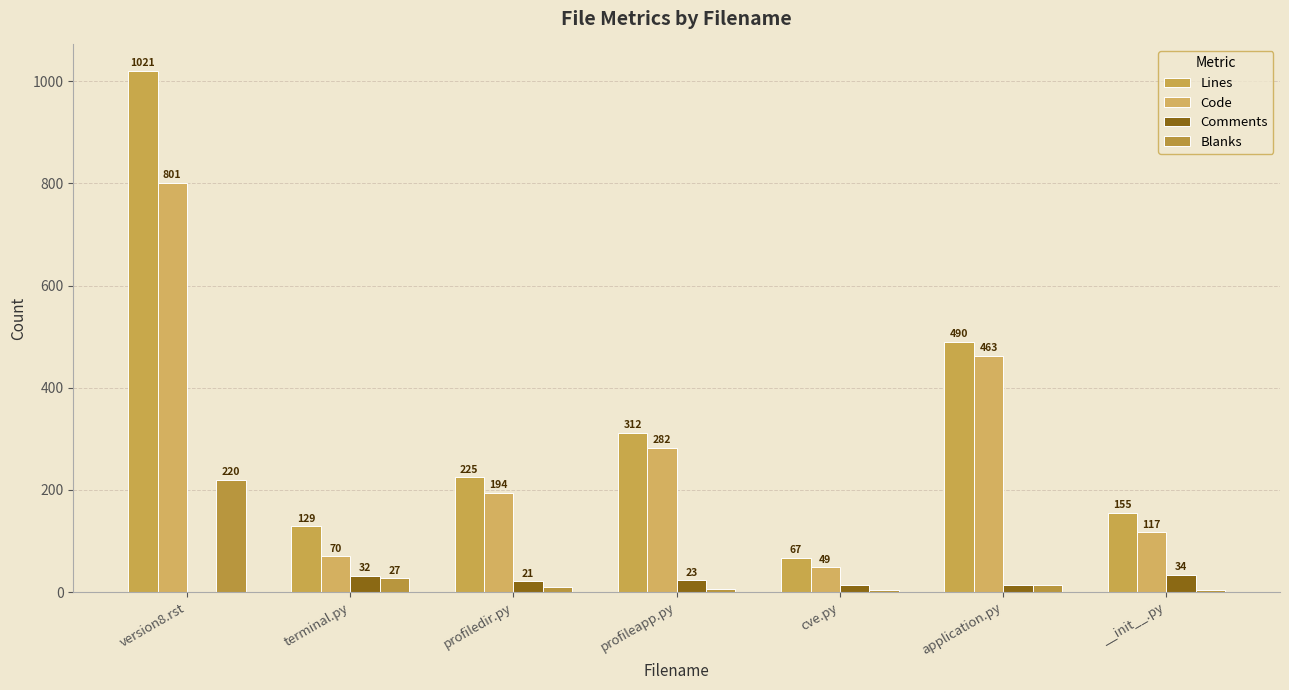

At which label is Code closest to 425?

application.py